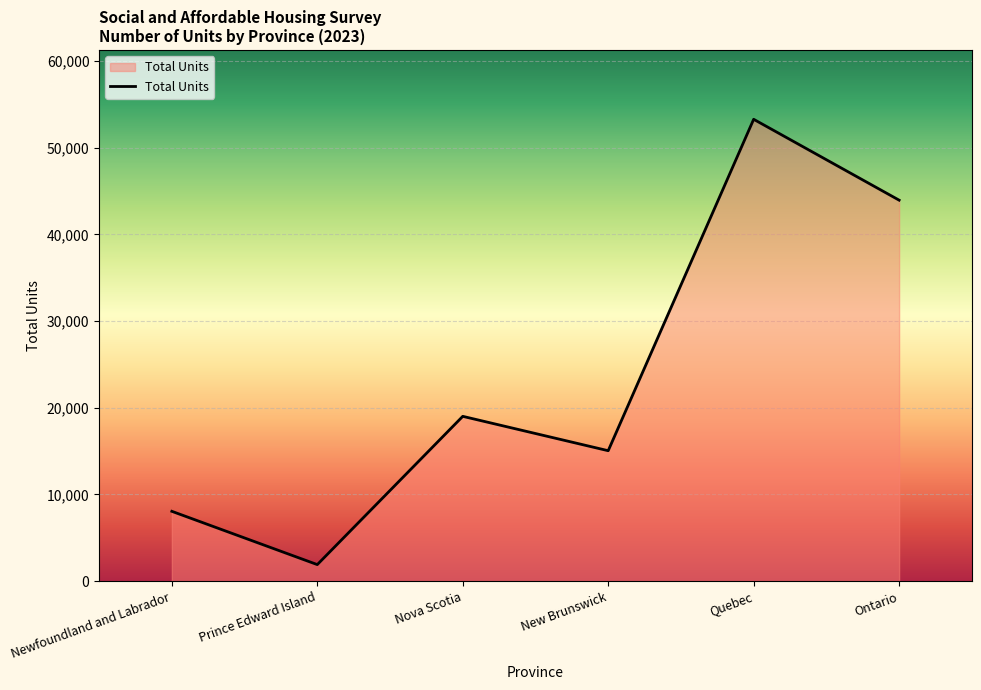

Count the number of categories in the chart.

6